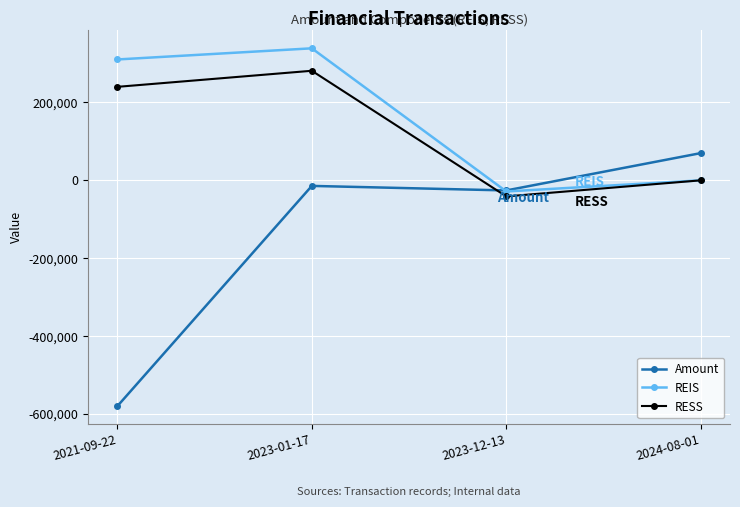

What is the maximum value for RESS?

281316.9